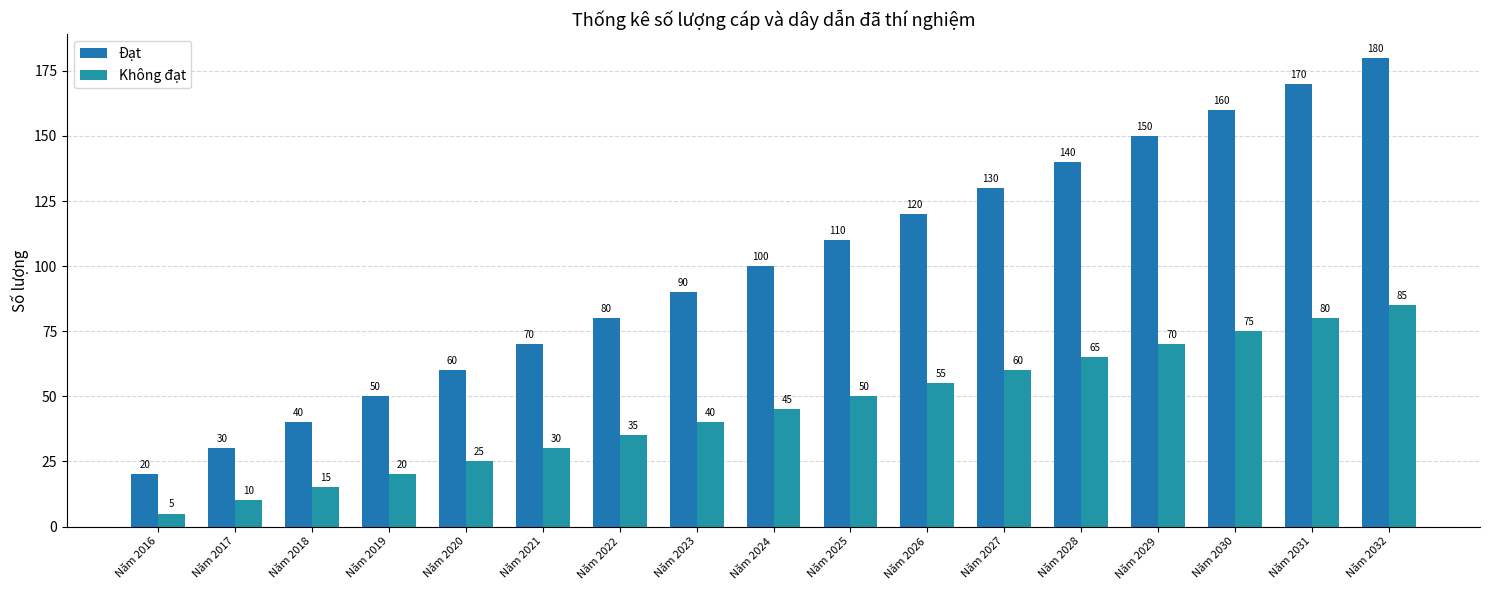

Which series has the largest total across all categories?

Đạt